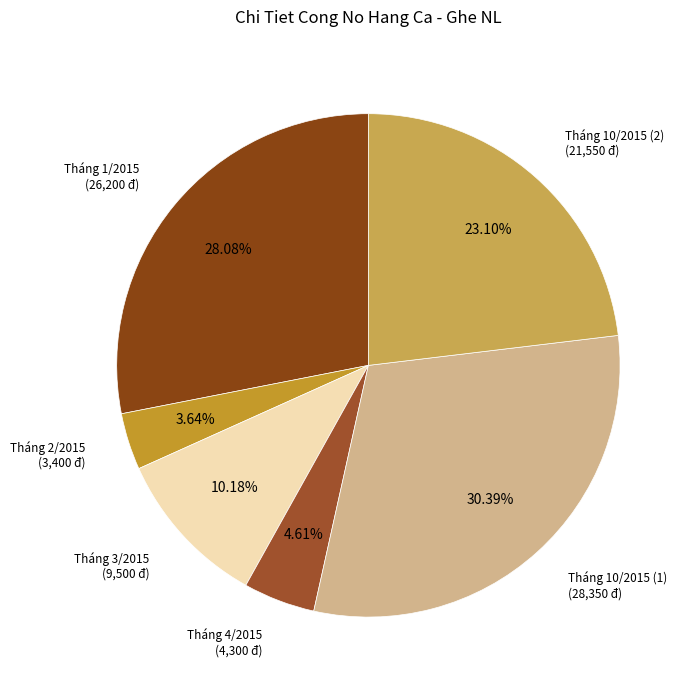

To the nearest percent, what is the difference between the largest and smallest slice percentages?

27%